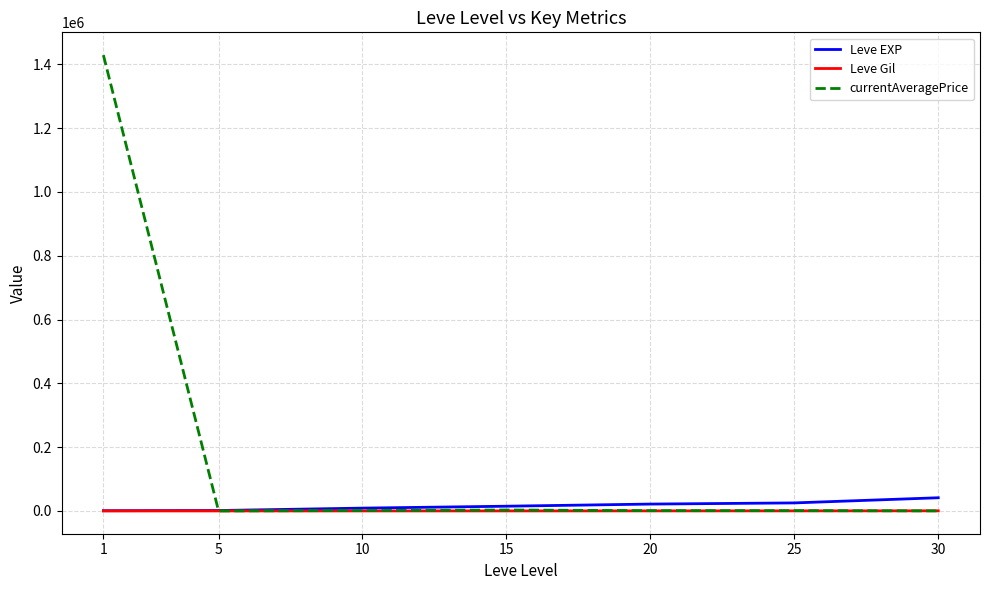

What is the difference between the maximum and second lowest values in the currentAveragePrice series?

1428495.9